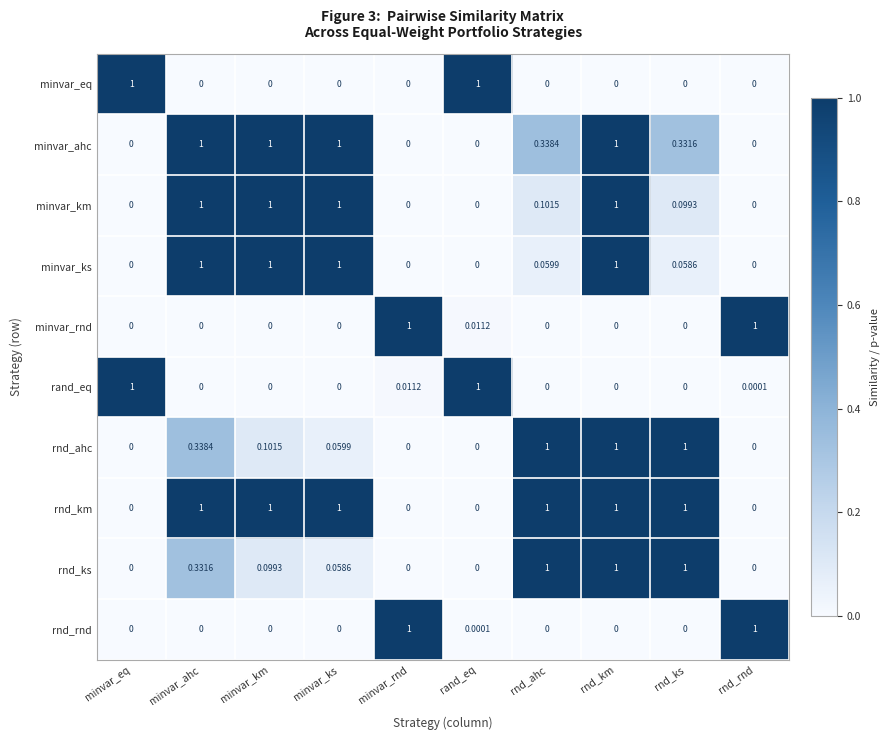

What is the spread (max minus min) of values at minvar_km?

1.0